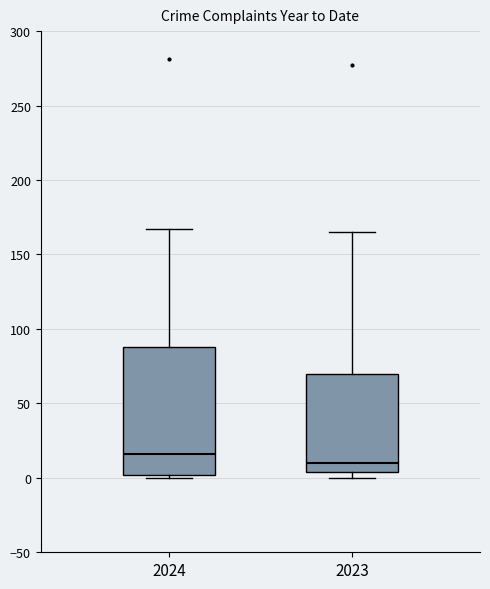

Reading left to right, read every box against the y-axis: the position of its median line, the range the box covers, and the ends of its whiskers. The values are not printed on the chart, so give them approximately, as read against the axis.

2024: median 15, box 0 to 90, whiskers 0 (just below the box's lower edge) to 165
2023: median 10, box 5 to 70, whiskers 0 to 165